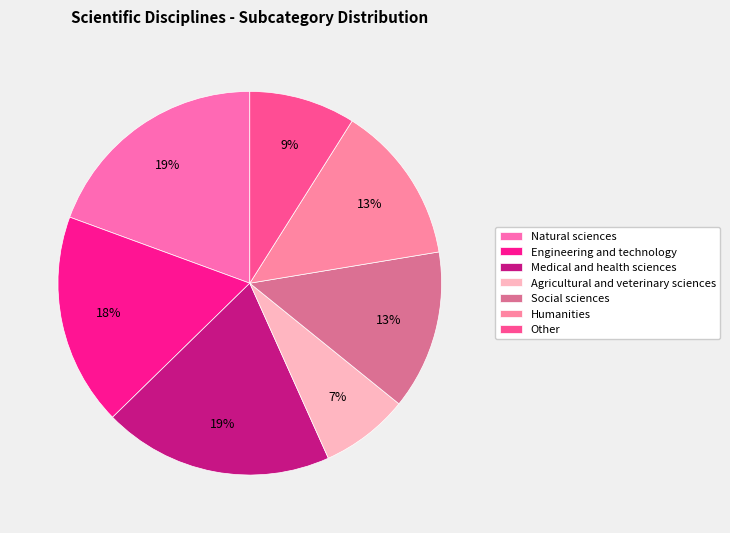

Is it true that Medical and health sciences is 26% of the pie?

False